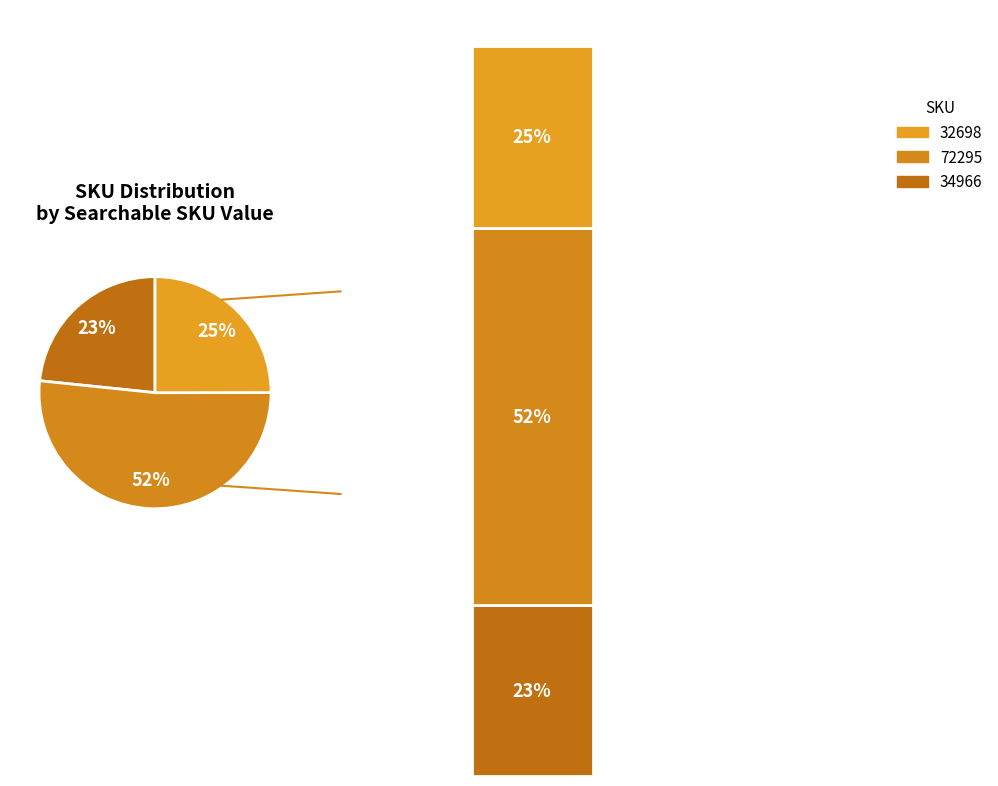

Combined, do 72295 and 34966 account for over 50%?

Yes